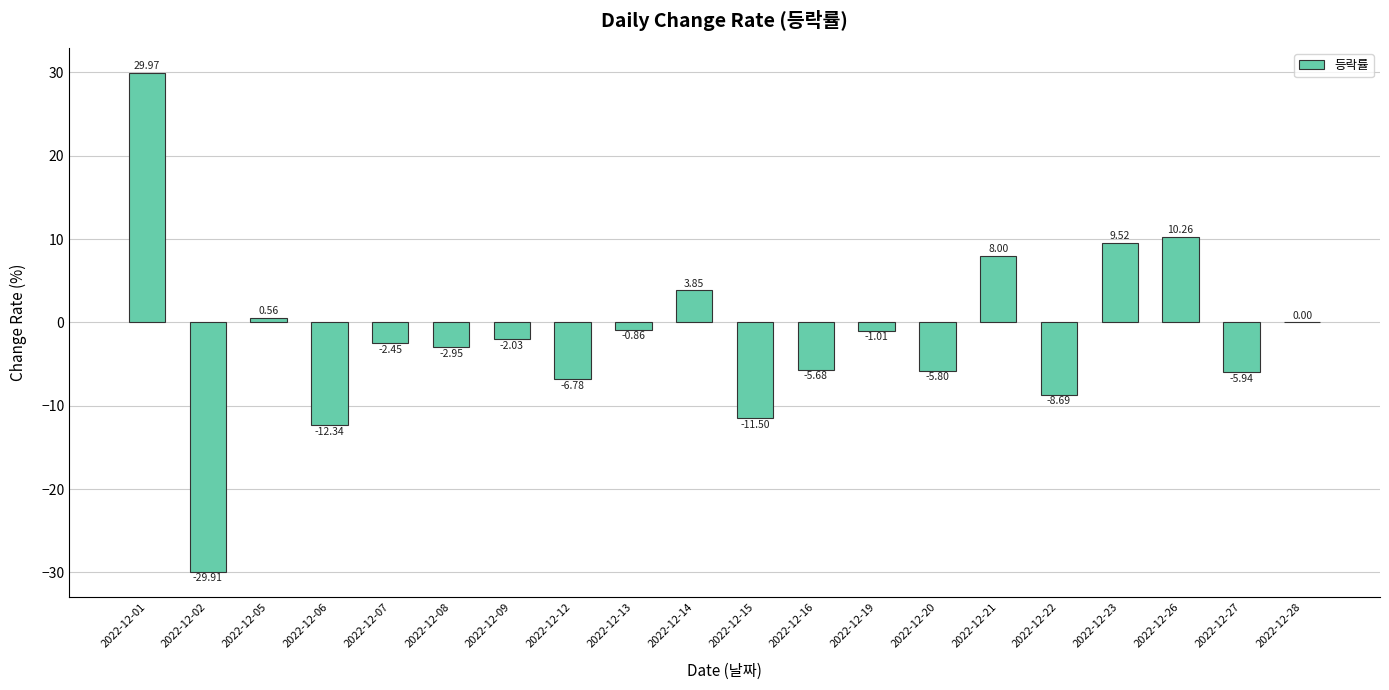

What is the change in value from 2022-12-06 to 2022-12-08?

+9.4